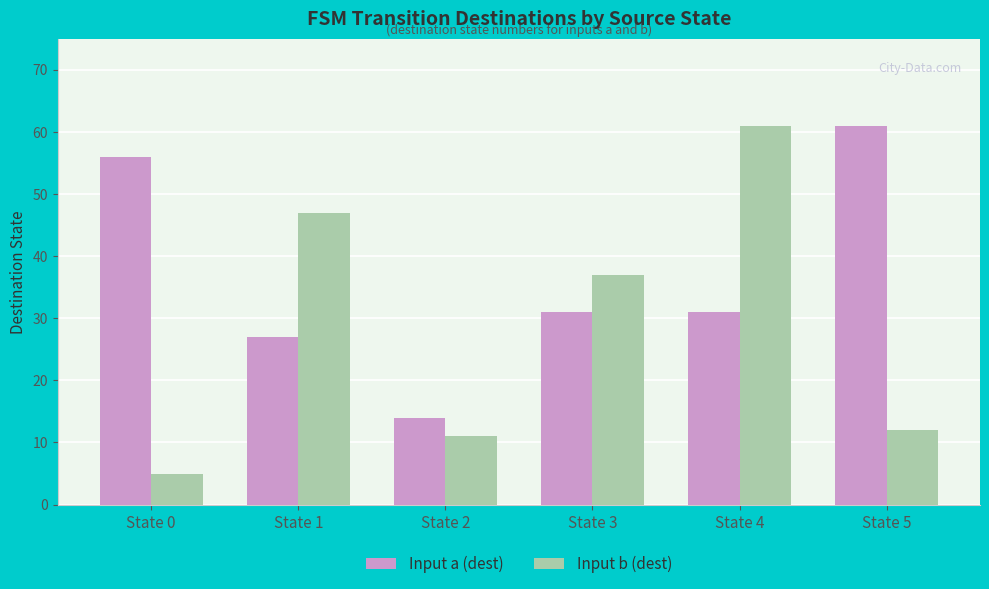

What is the average value of the Input b (dest) series?

29